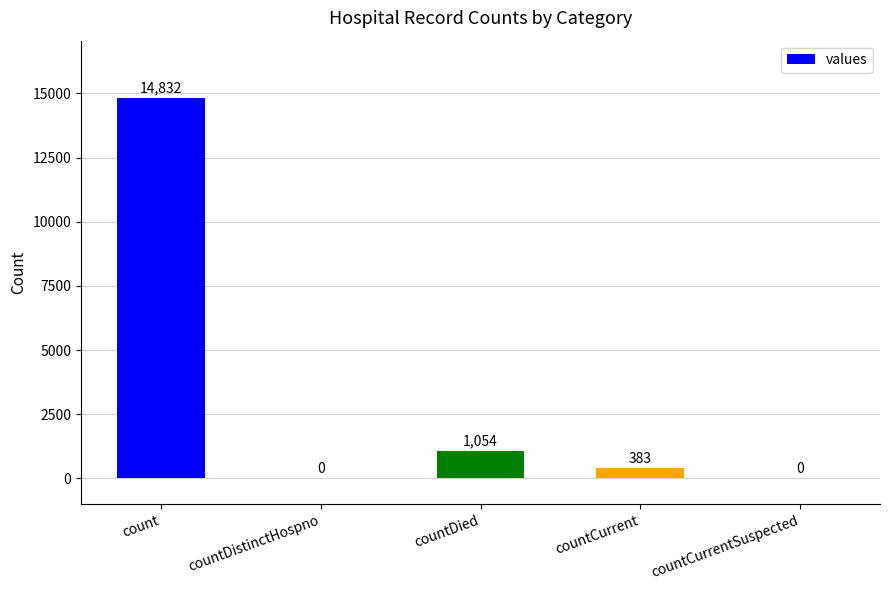

Where is the data nearest to the value 7416?

countDied